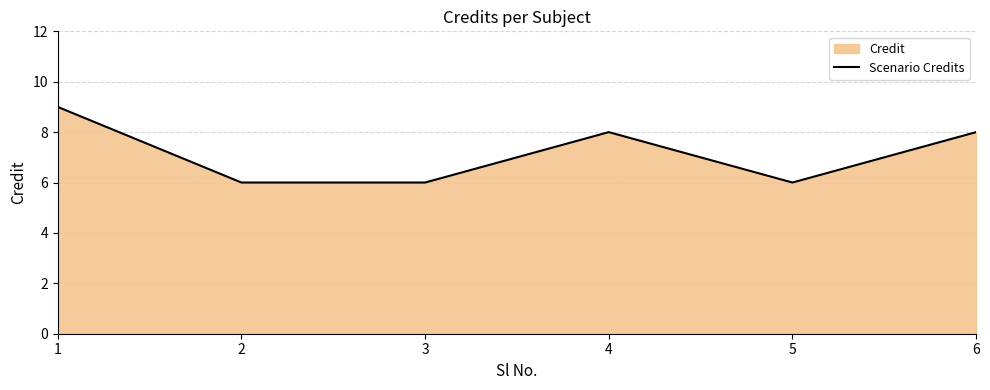

Rank the categories by value from lowest to highest.

2, 3, 5, 4, 6, 1